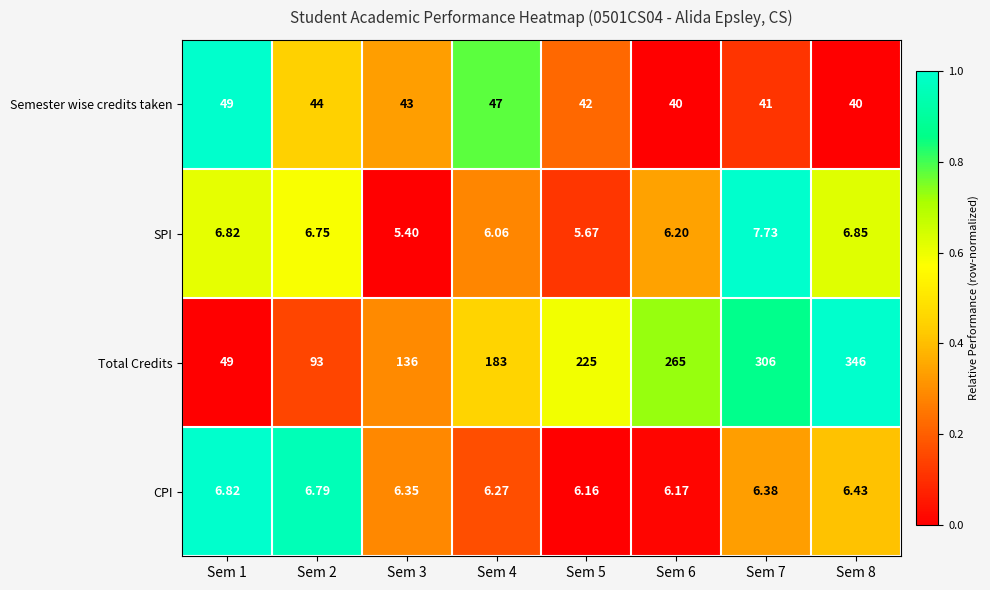

Rank the series at Sem 2 from highest to lowest value.

Total Credits, Semester wise credits taken, CPI, SPI